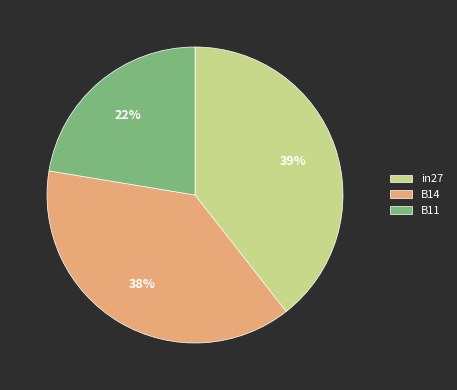

True or false: B11 accounts for 36% of the total.

False